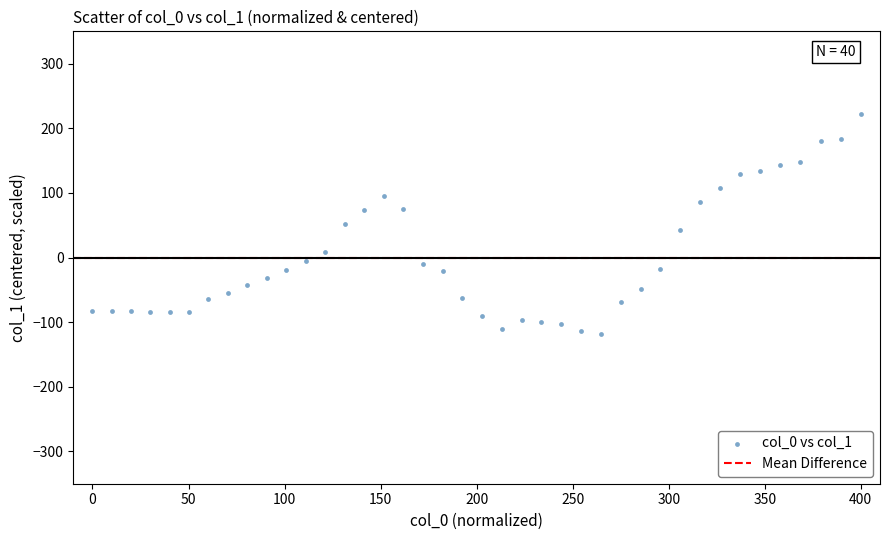

What is the range of Y values (max minus min)?

340.4